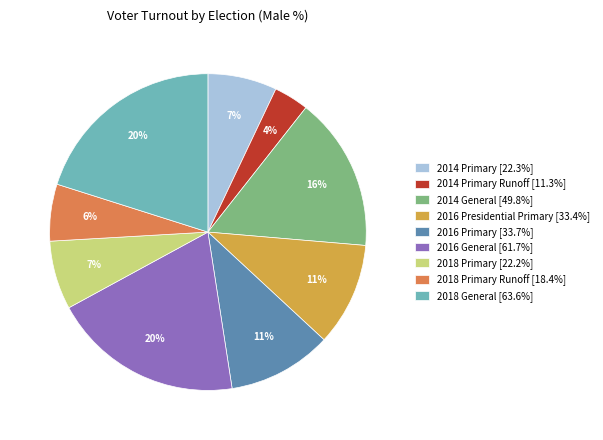

How many slices are in this pie chart?

9